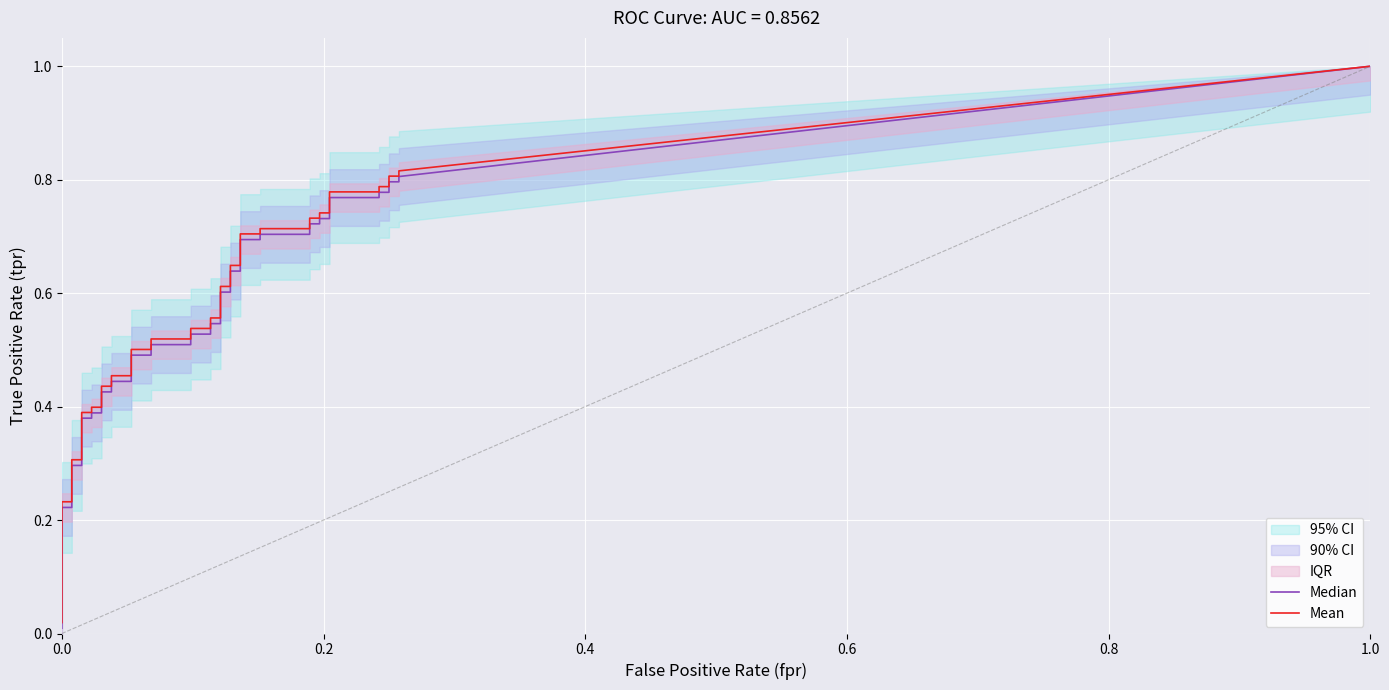

True or false: fpr has more than 0 interior local peaks.

False